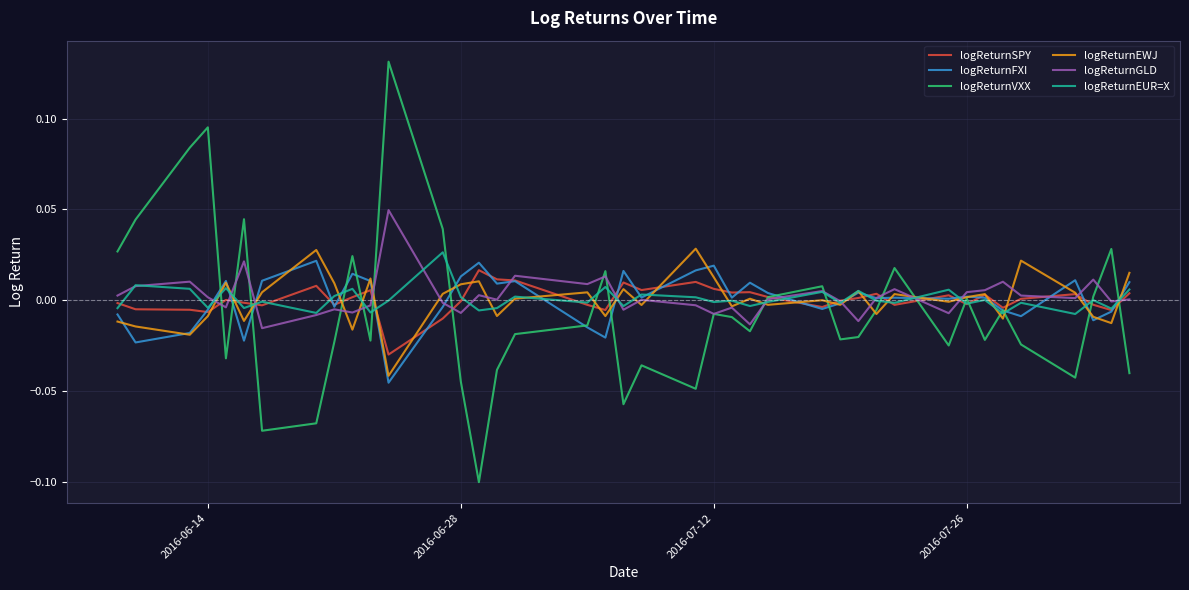

What are all the series names shown in the legend?

logReturnSPY, logReturnFXI, logReturnVXX, logReturnEWJ, logReturnGLD, logReturnEUR=X